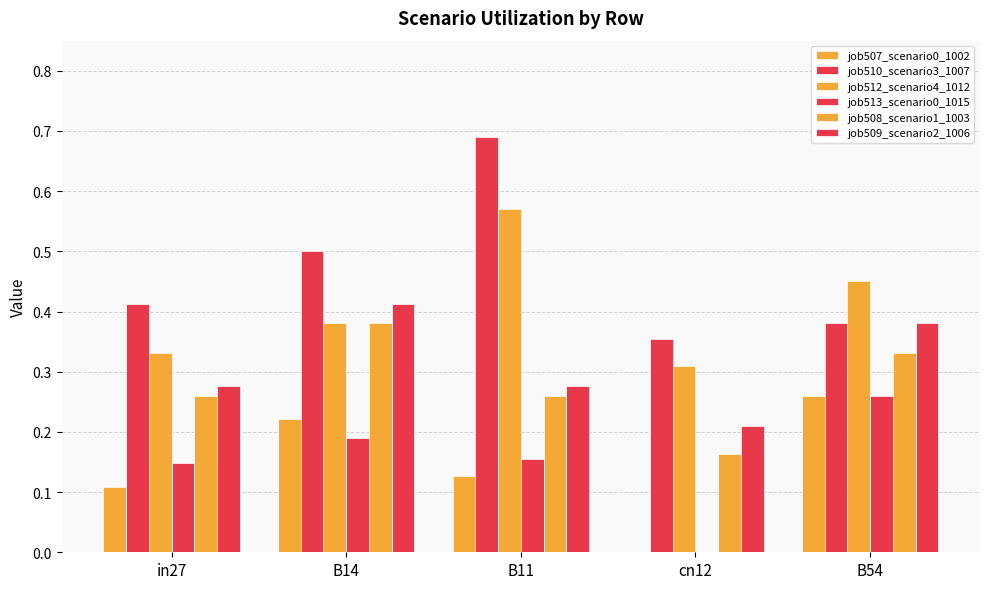

Are the bars horizontal?

No